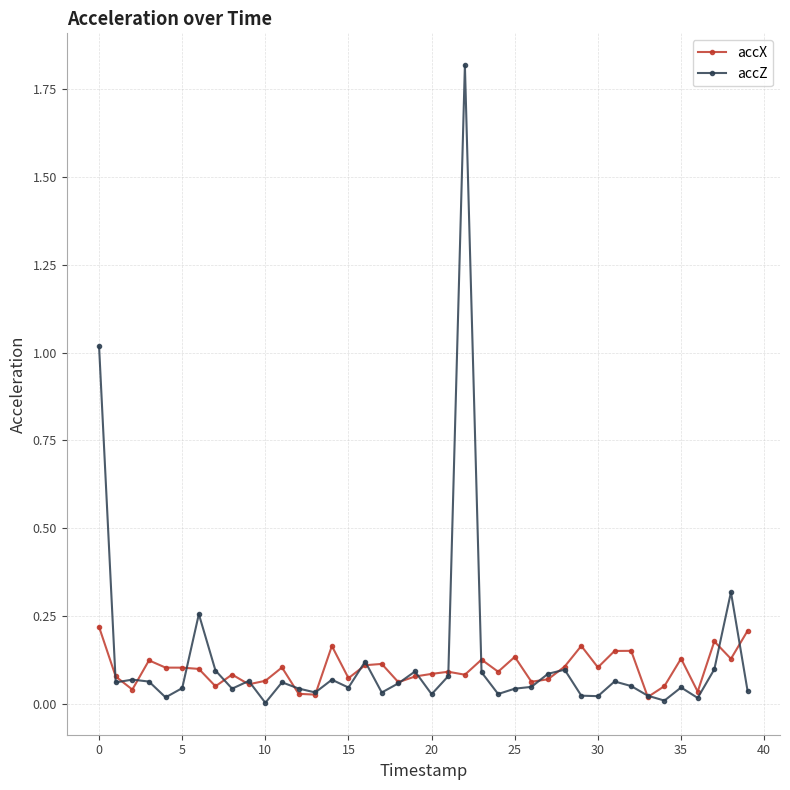

What is the sum of all accZ values?

5.3